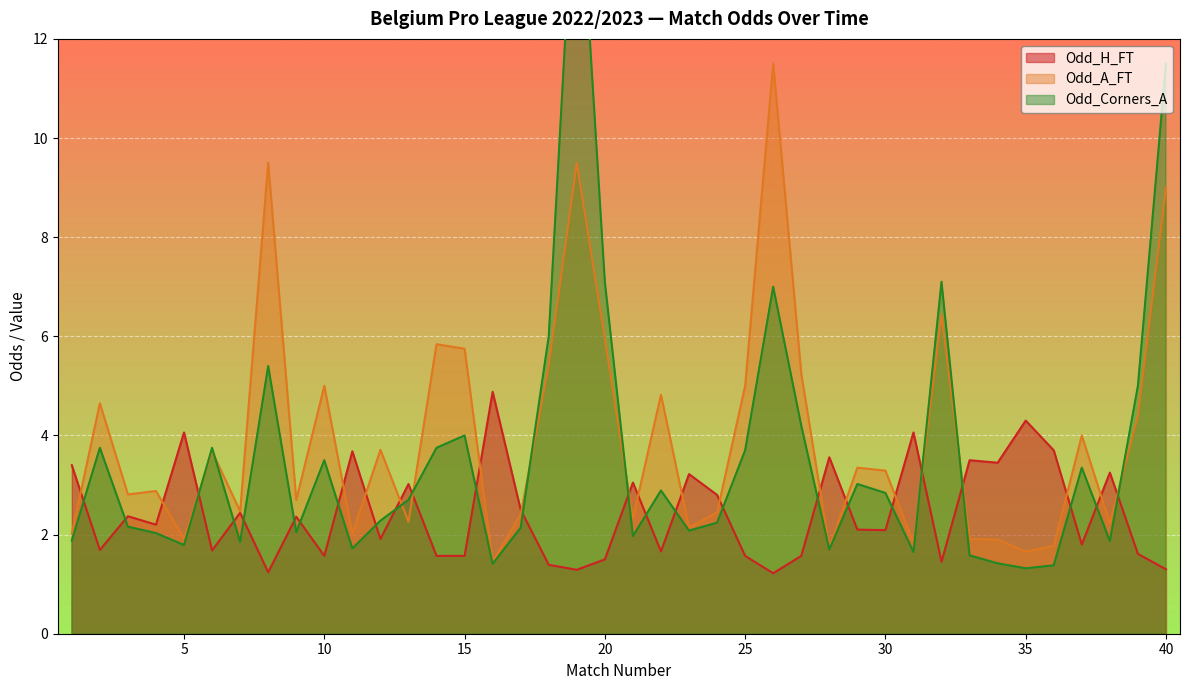

How many interior local peaks does the Odd_H_FT series have?

14